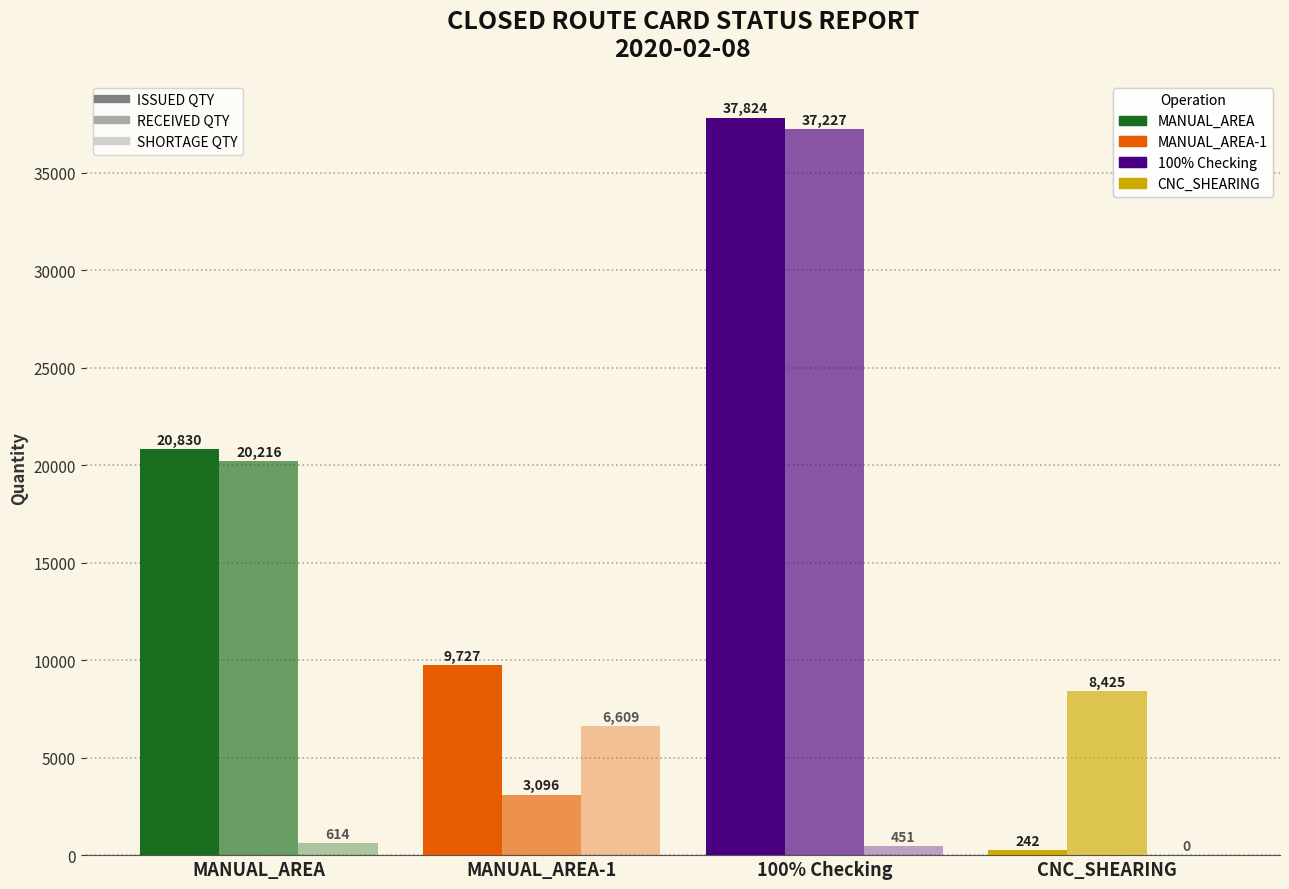

What is the total value across all series at CNC_SHEARING?

8668.0